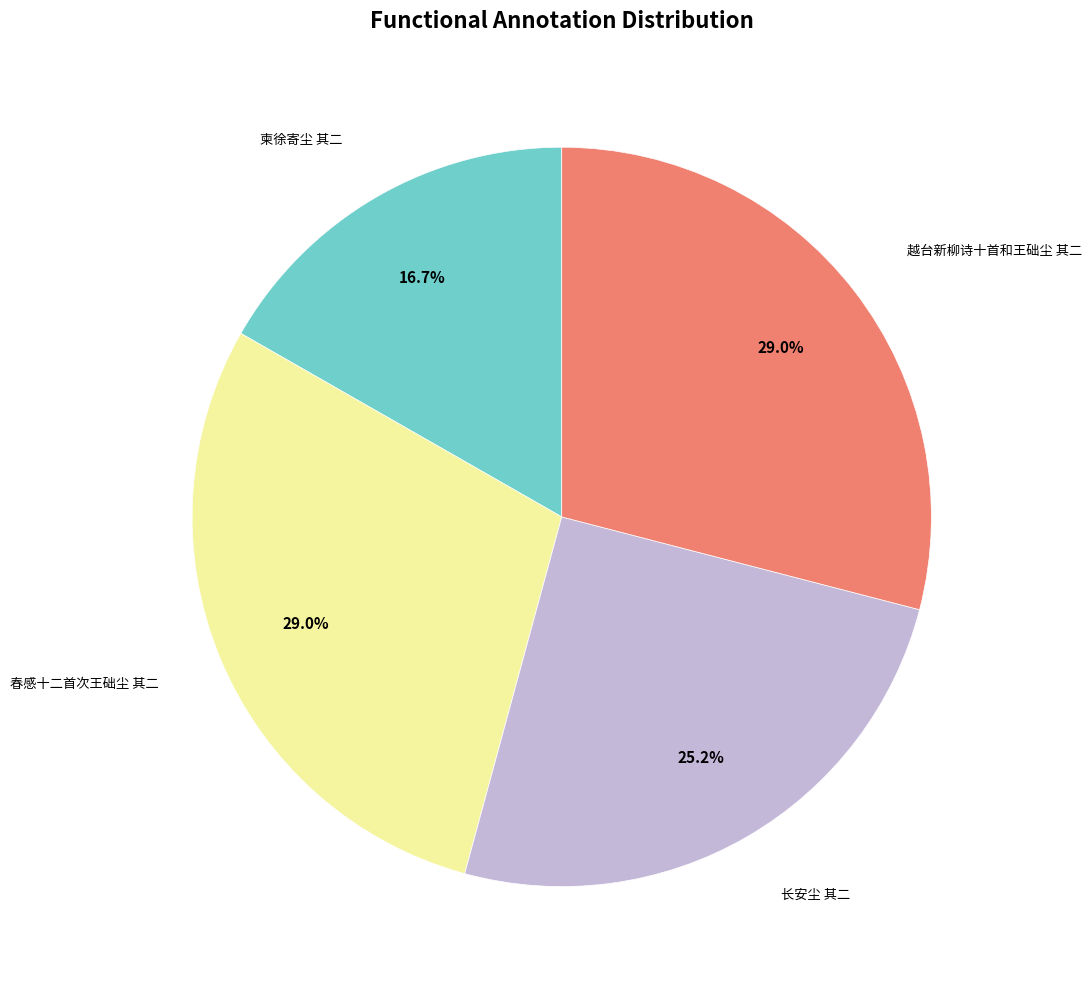

Does any single category account for the majority?

No